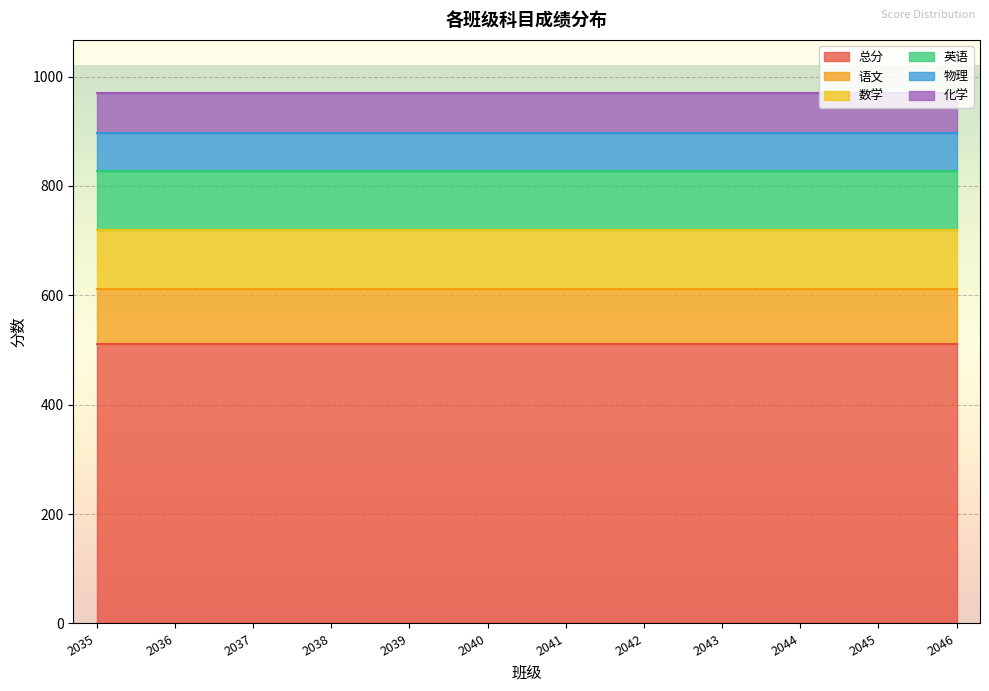

Is the value of 英语 at 2036 greater than the value of 语文 at 2037?

Yes